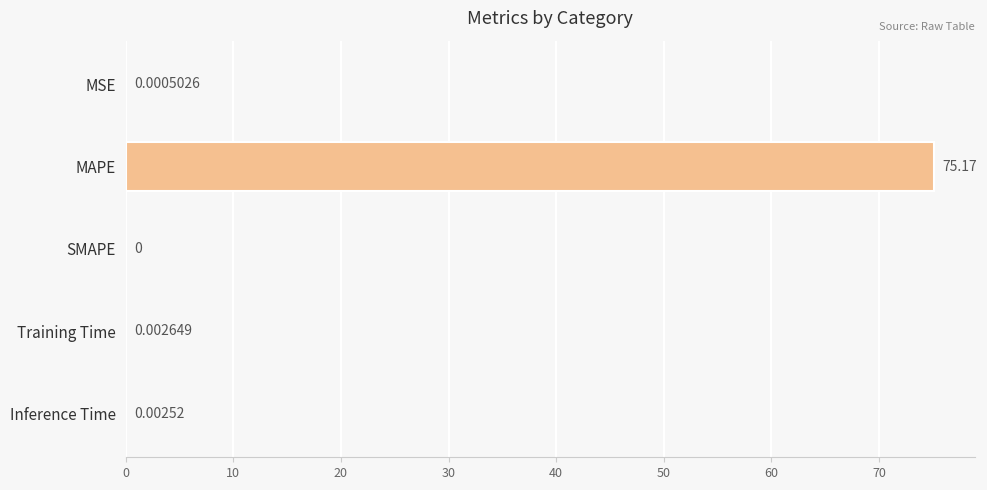

Which has a higher value, MSE or SMAPE?

MSE